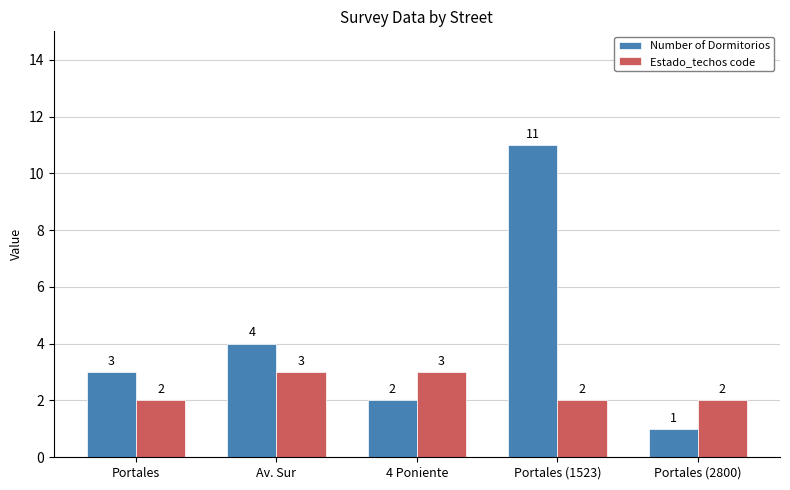

Is the value of Estado_techos code at Portales (2800) greater than the value of Number of Dormitorios at Av. Sur?

No